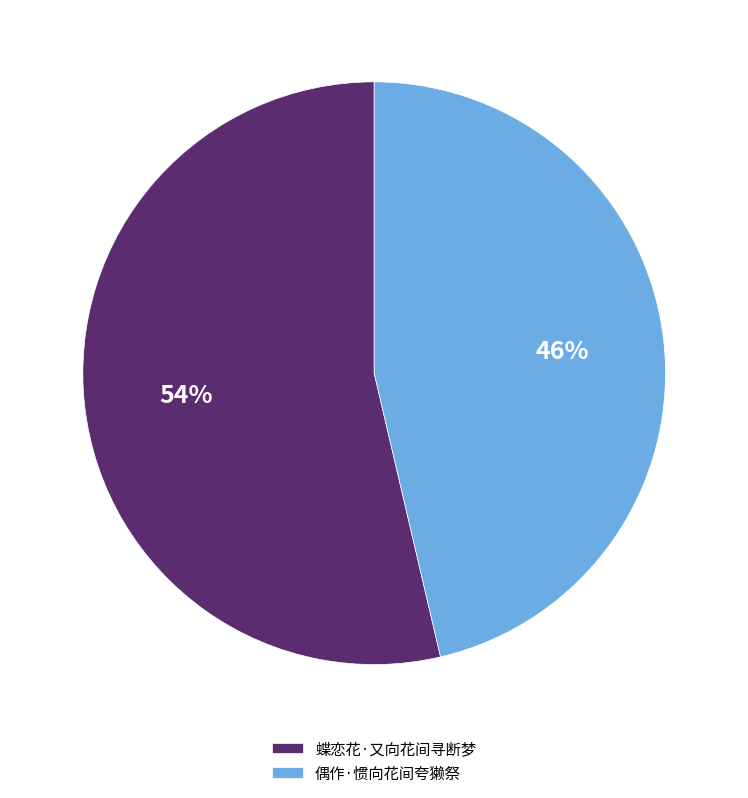

Which slice is the smallest?

偶作·惯向花间夸獭祭